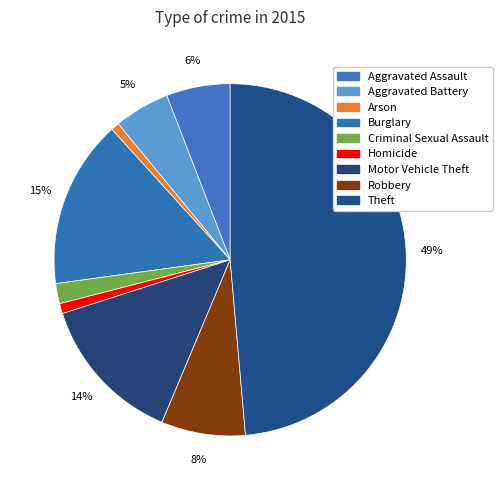

Count the number of slices in the pie.

9